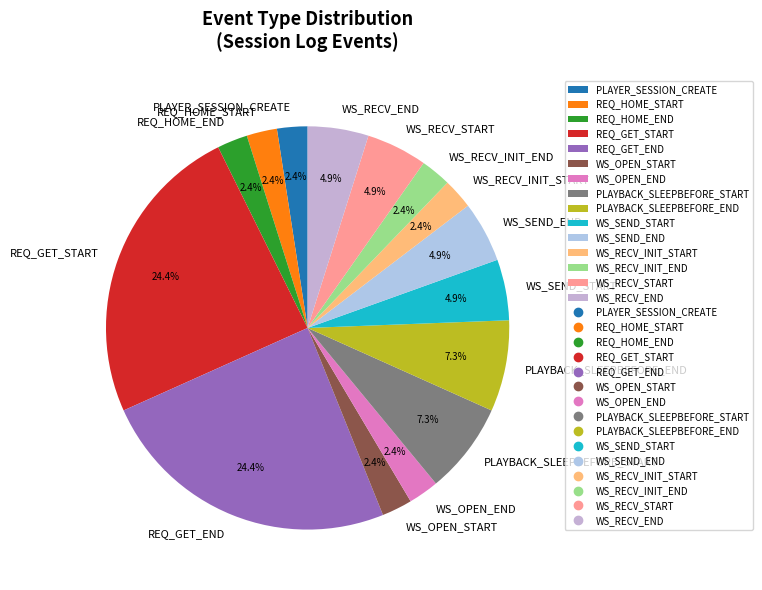

To the nearest percent, what percentage of the pie is WS_RECV_START?

5%